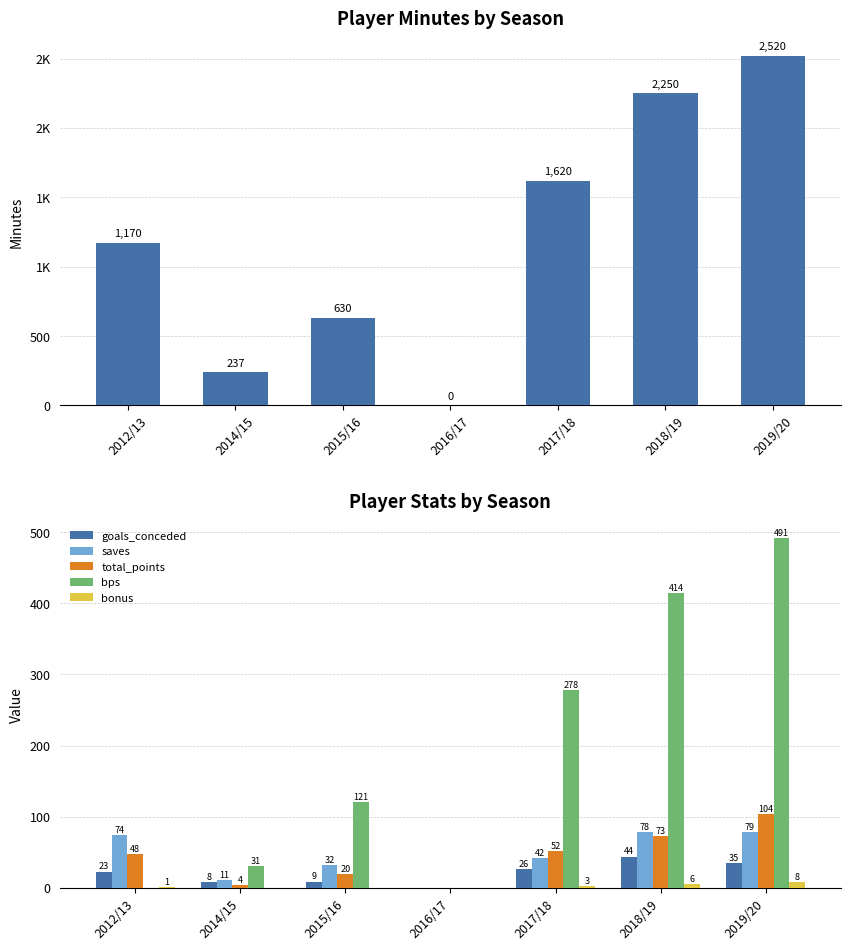

What is the average value of the saves series?

45